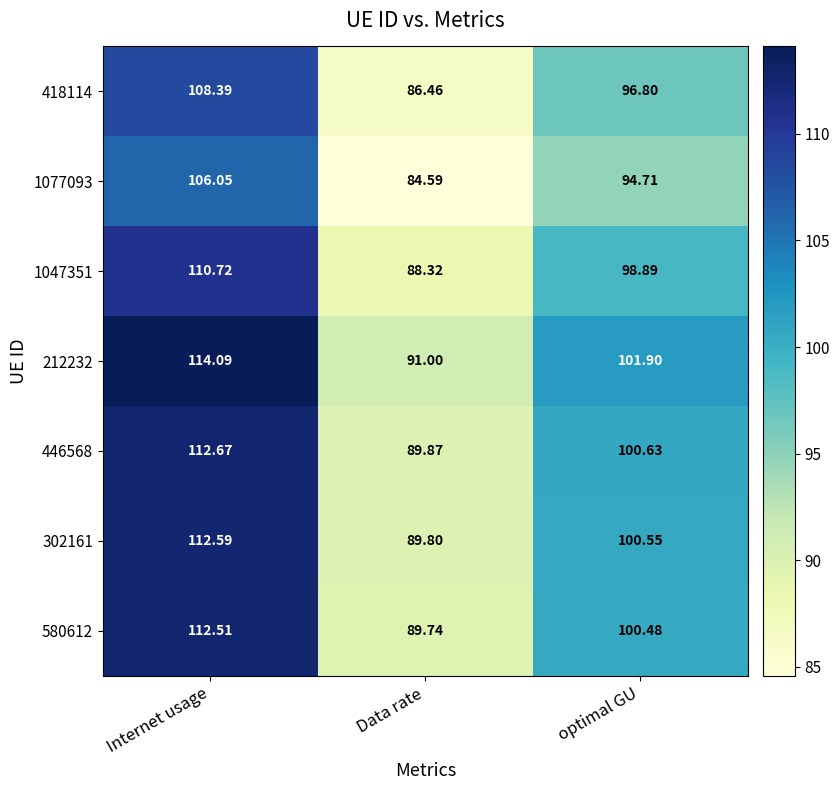

Rank the categories by 446568 value from lowest to highest.

Data rate, optimal GU, Internet usage